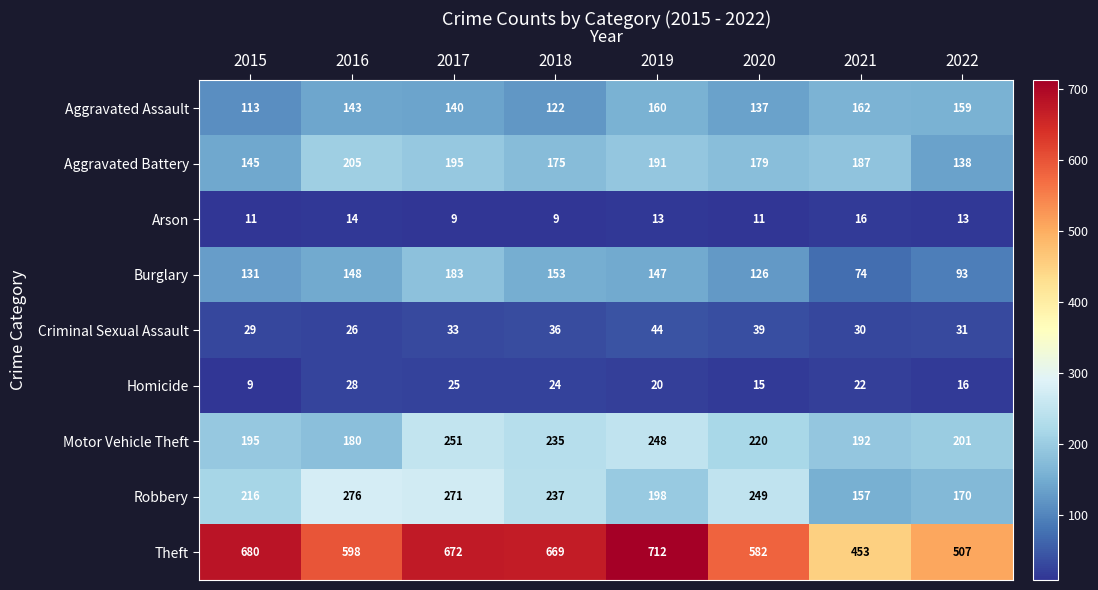

Rank the series by their maximum value, from highest to lowest.

Theft, Robbery, Motor Vehicle Theft, Aggravated Battery, Burglary, Aggravated Assault, Criminal Sexual Assault, Homicide, Arson